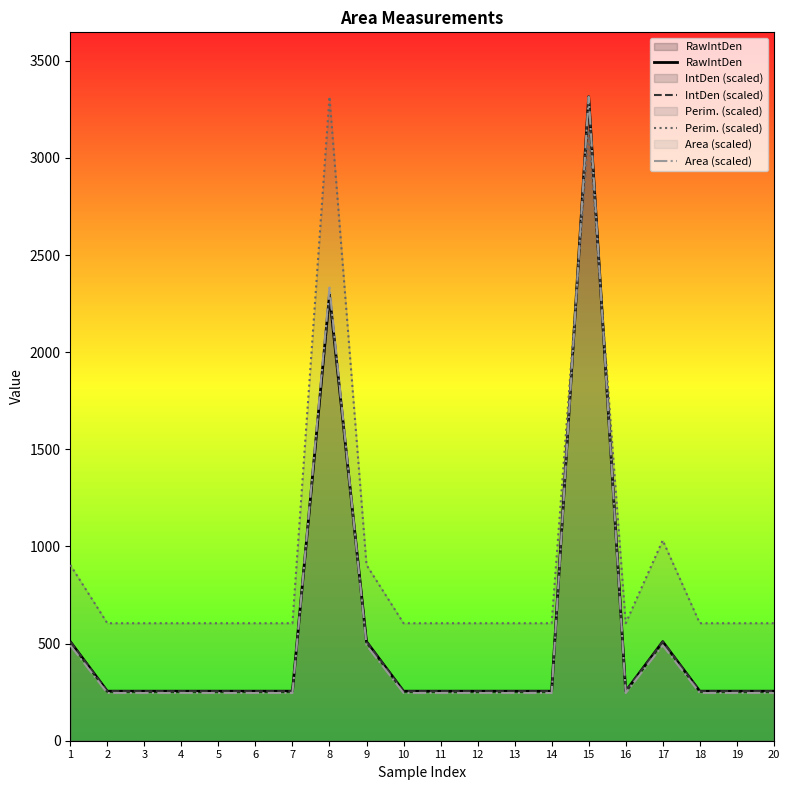

Which has a higher value, 1 or 11?

1